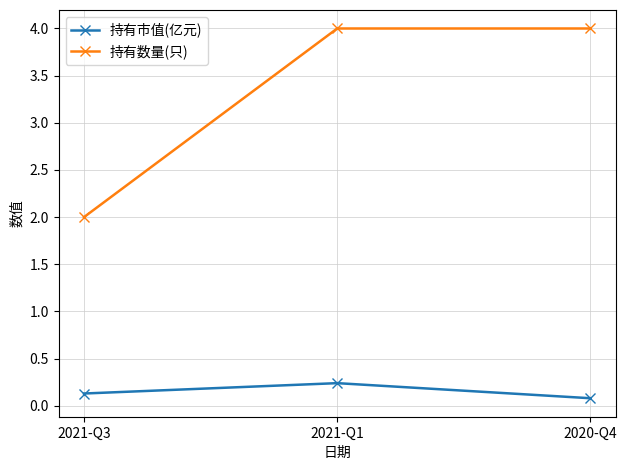

How many series are shown in this chart?

2